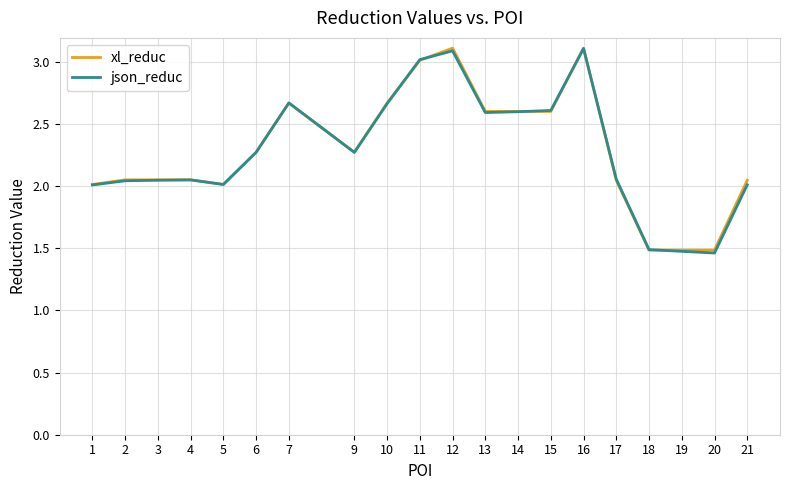

True or false: json_reduc has a value of 3.5 at 21.

False